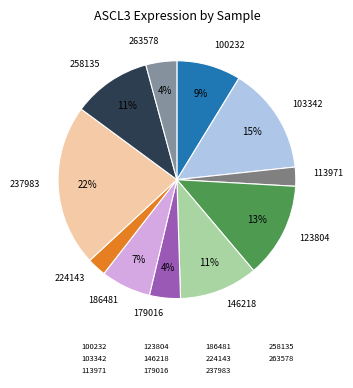

Which category has the biggest portion of the pie?

237983